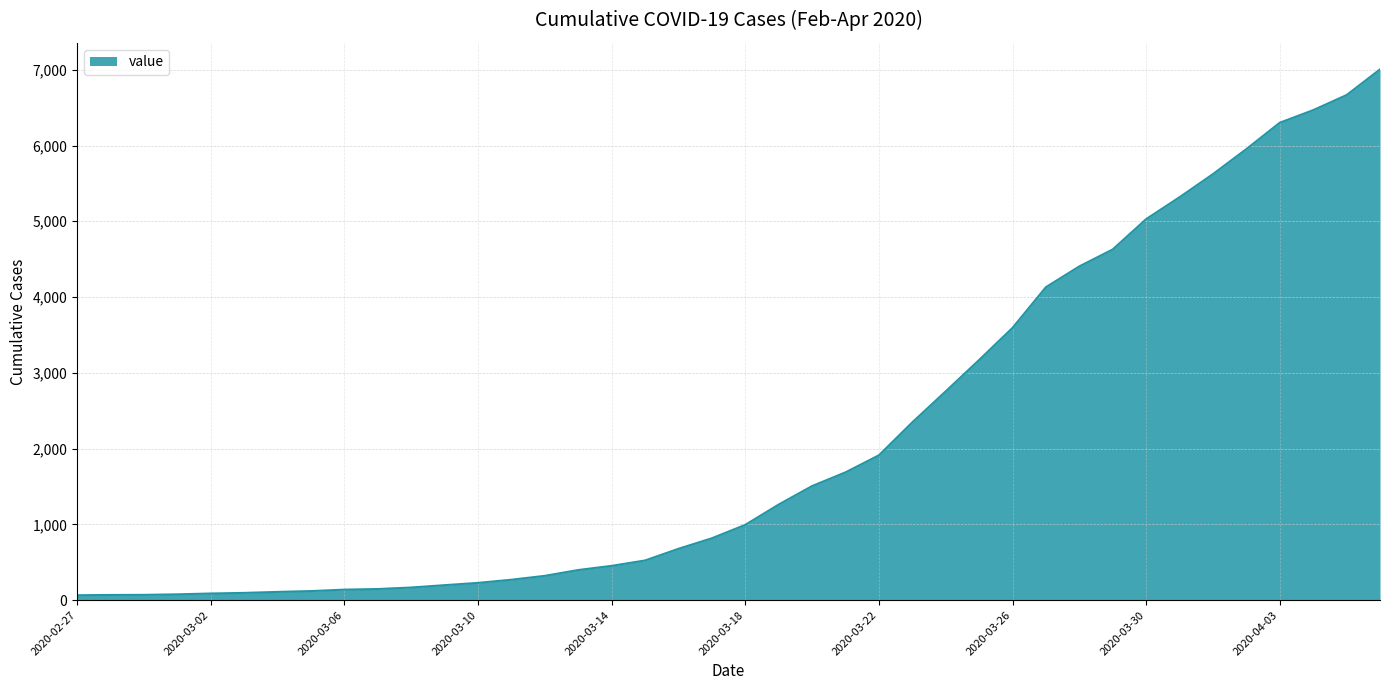

What is the difference between the maximum and minimum values?

6940